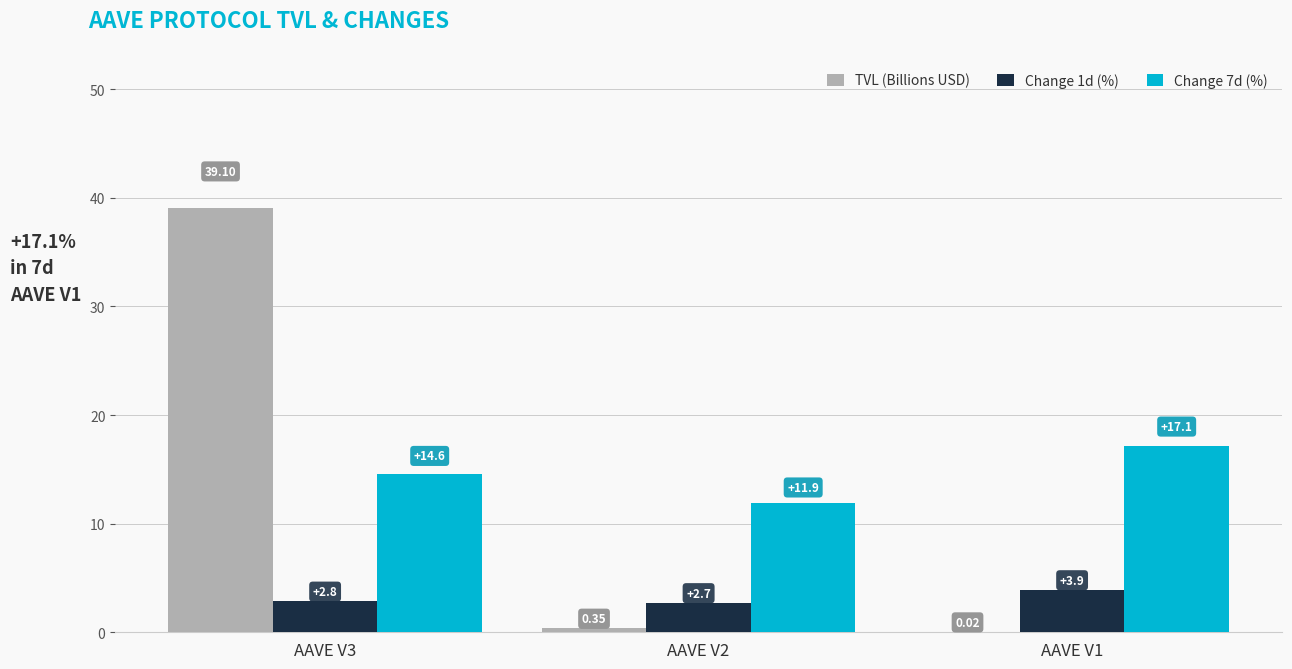

Is the value of Change 1d (%) at AAVE V3 greater than the value of TVL (Billions USD) at AAVE V3?

No